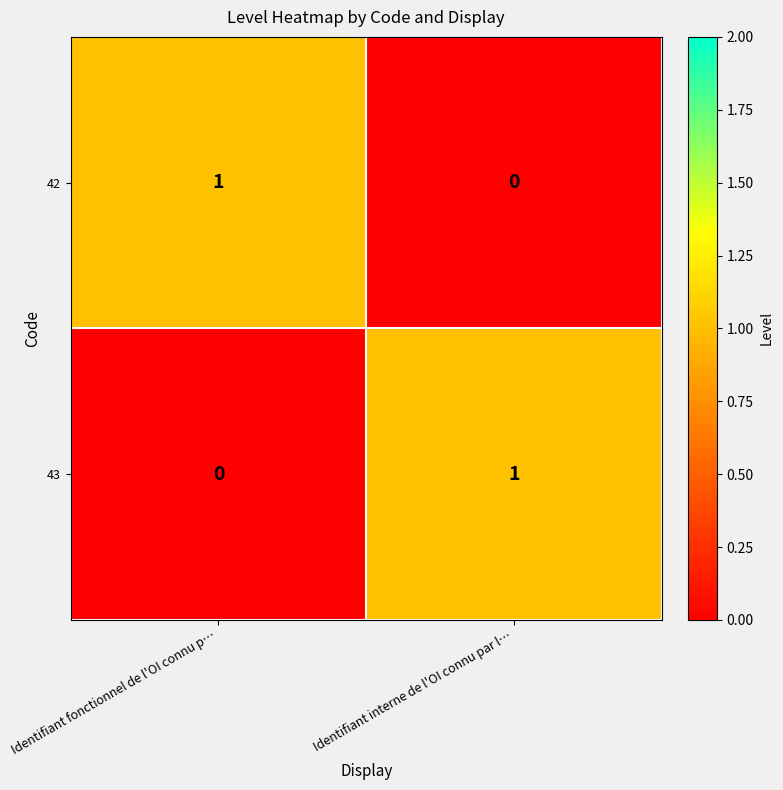

The value of 42 at Identifiant fonctionnel de l'OI connu p… is 1. True or false?

True